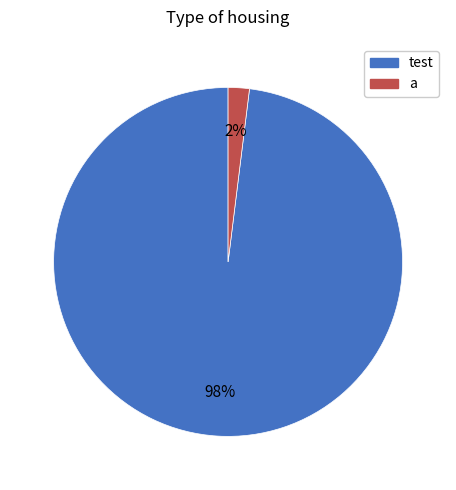

Combined, do a and test account for over 50%?

Yes